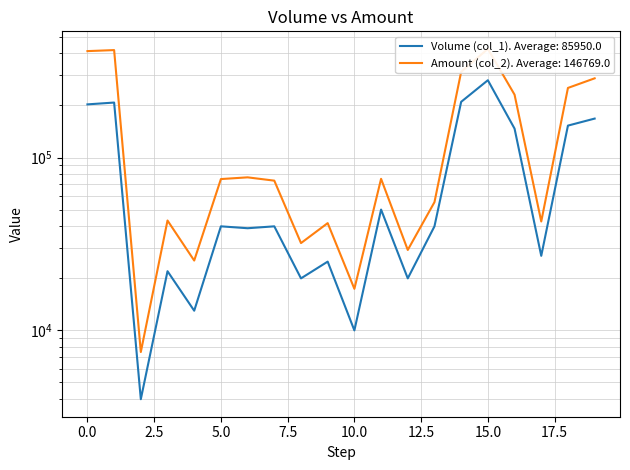

Which label corresponds to the largest value in the chart?

15